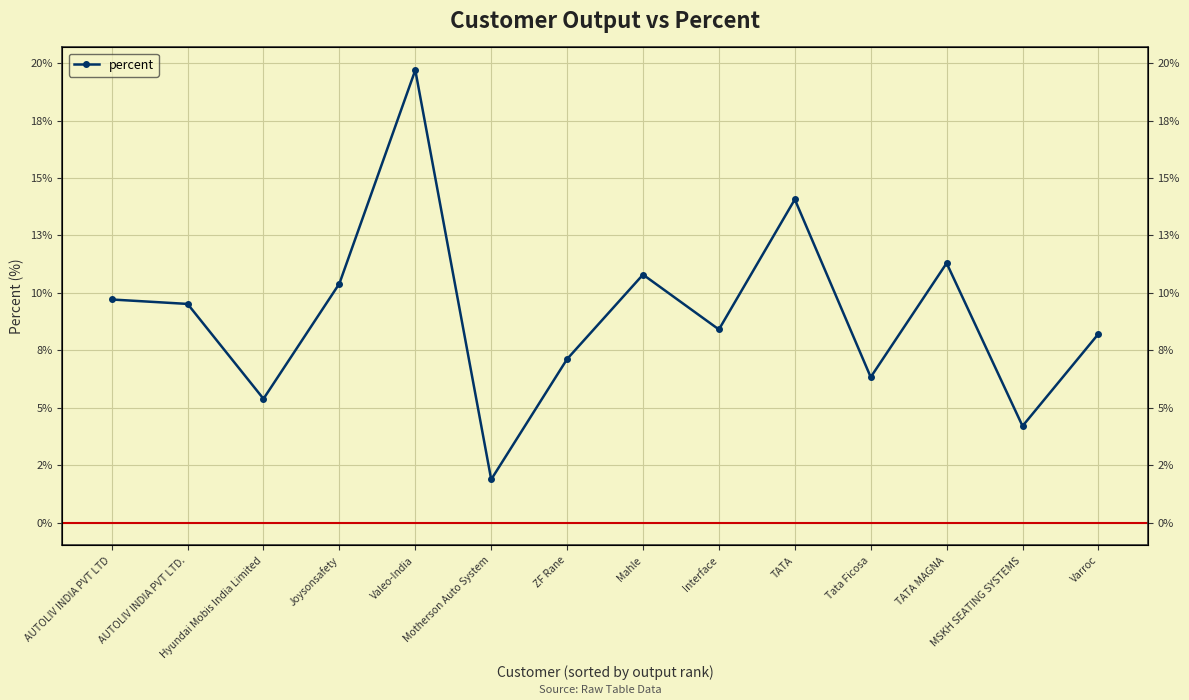

List the labels in order of value, largest first.

Valeo-India, TATA, TATA MAGNA, Mahle, Joysonsafety, AUTOLIV INDIA PVT LTD, AUTOLIV INDIA PVT LTD., Interface, Varroc, ZF Rane, Tata Ficosa, Hyundai Mobis India Limited, MSKH SEATING SYSTEMS, Motherson Auto System